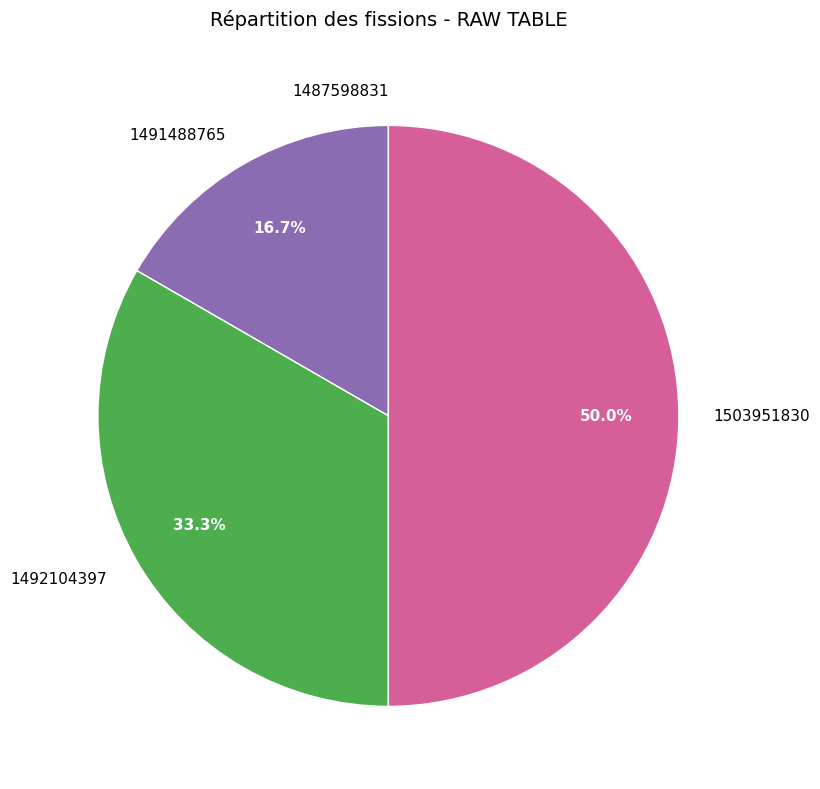

Which category has the biggest portion of the pie?

1503951830